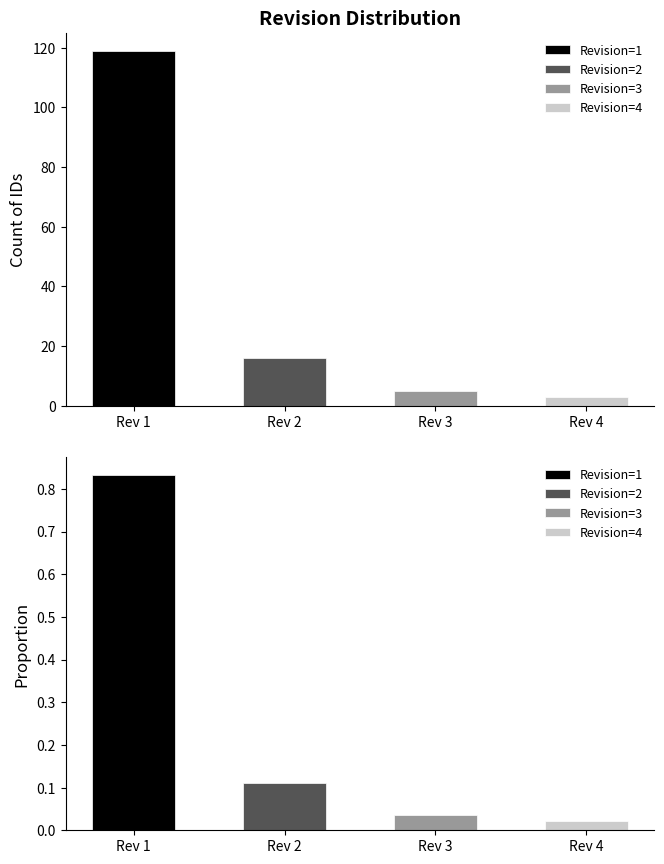

Which label corresponds to the largest value in the chart?

1